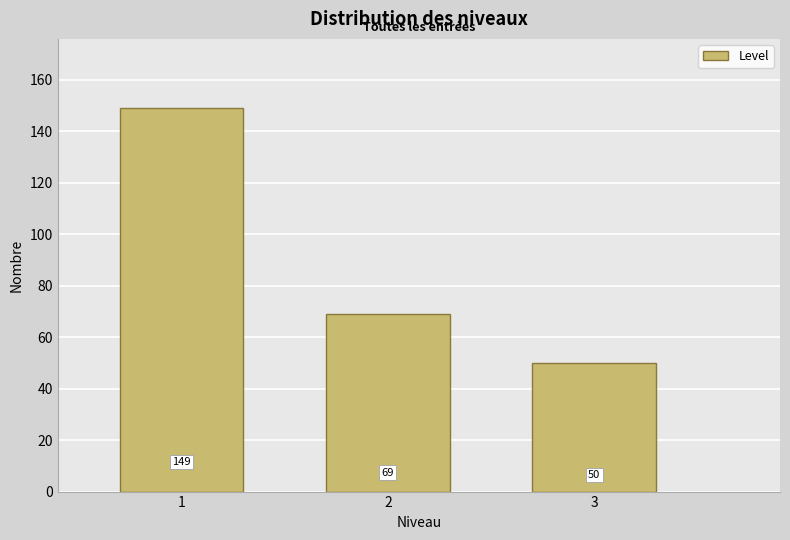

Reading left to right, list all the values displayed in this chart.

149	69	50